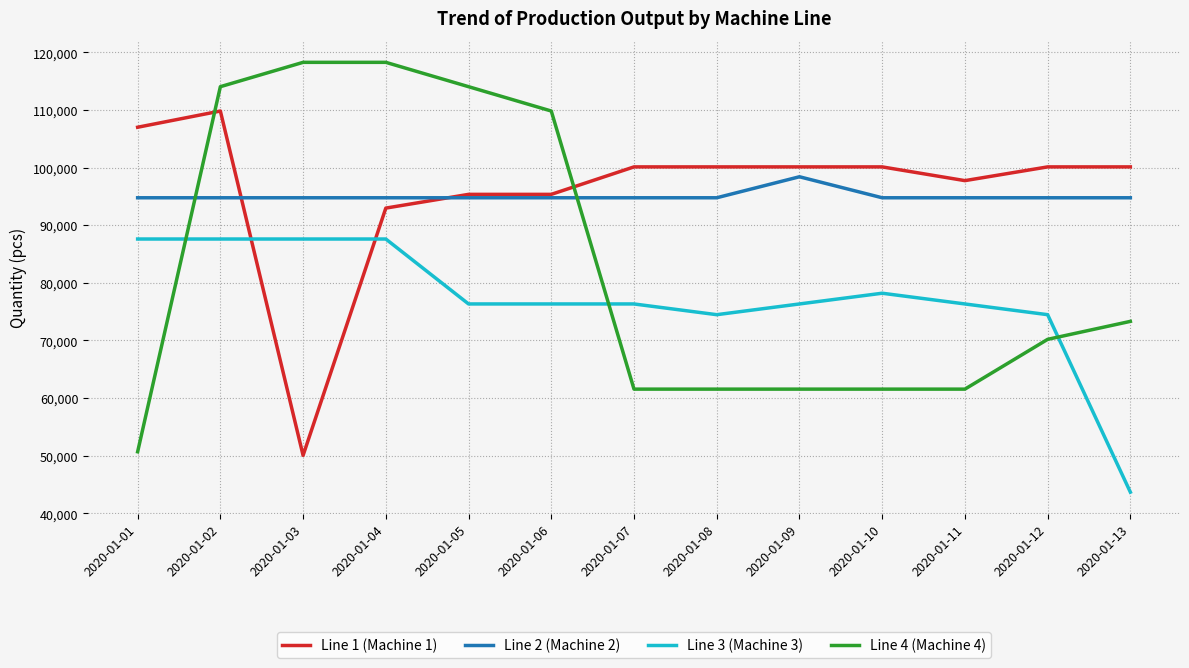

At which category is the sum across all series the highest?

2020-01-02